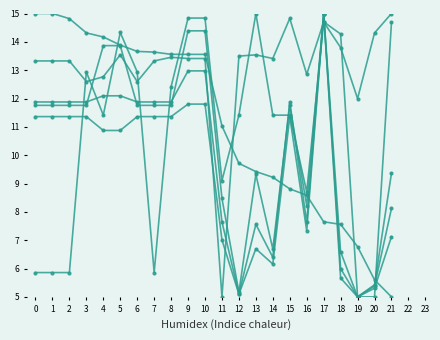

How many categories are shown in the chart?

22